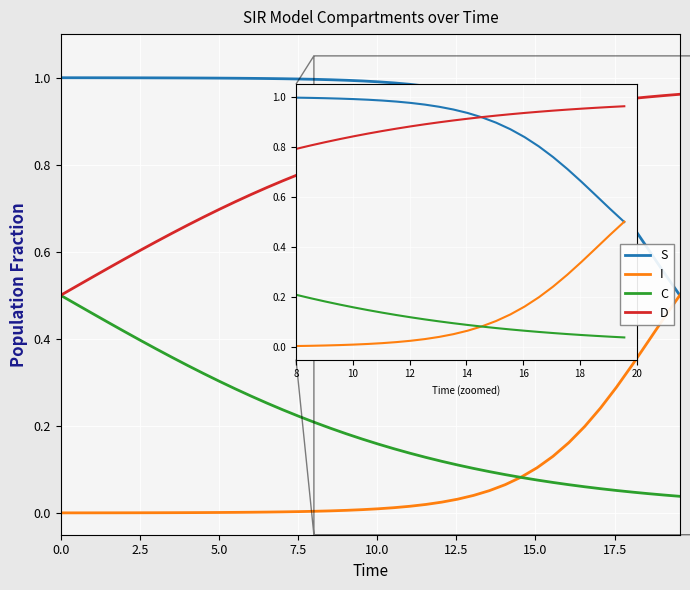

Which series has the largest total across all categories?

S